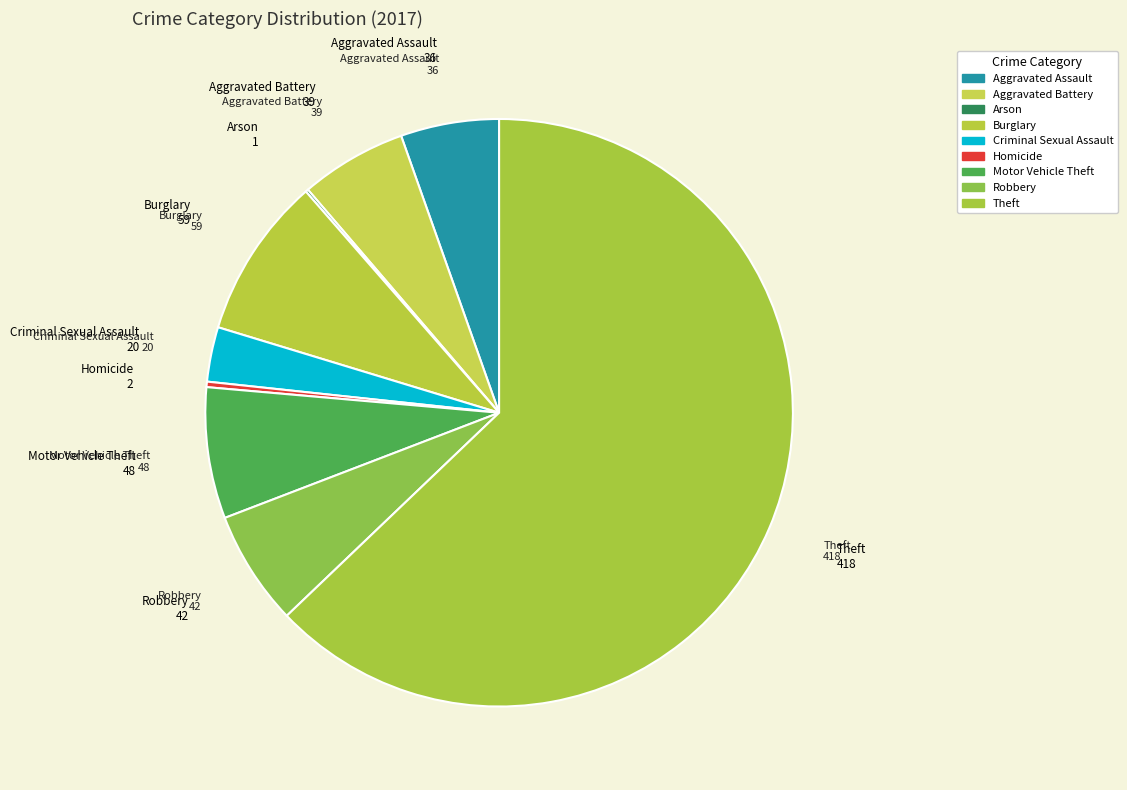

To the nearest percent, what portion does Aggravated Battery represent?

6%